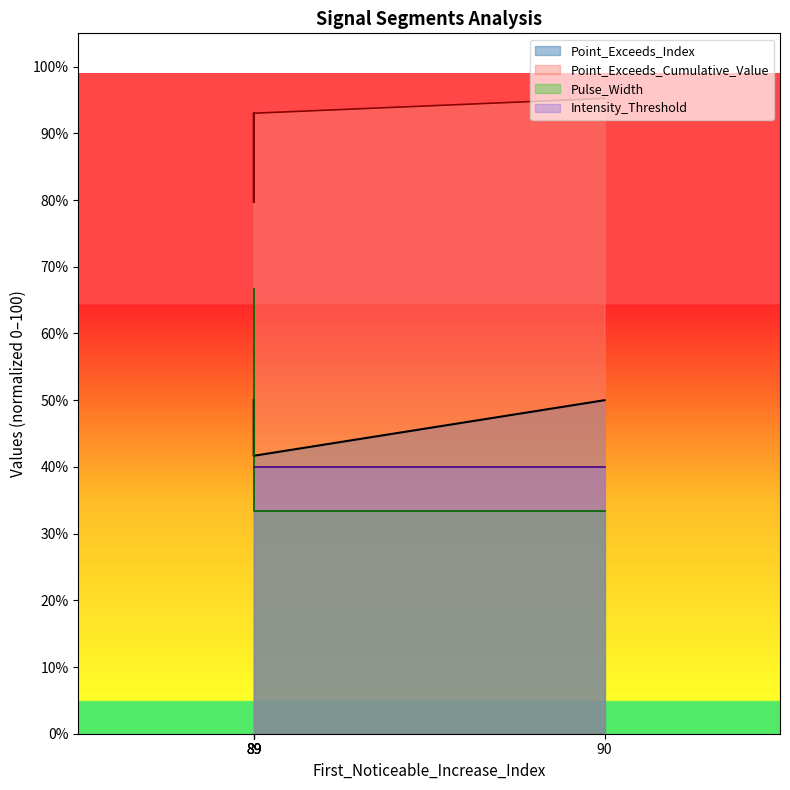

Is the value of Pulse_Width at 89 greater than the value of Point_Exceeds_Cumulative_Value at 89?

No